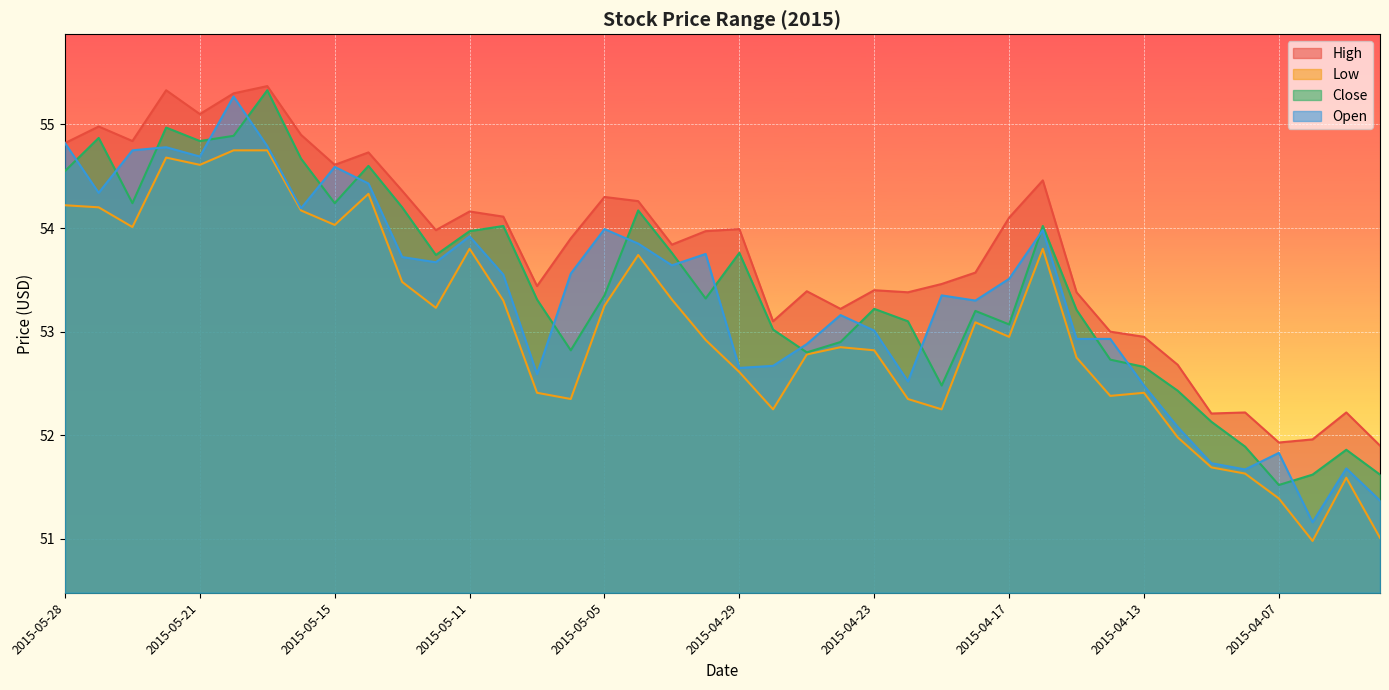

Is it true that Close equals 51.9 at 2015-04-08?

True